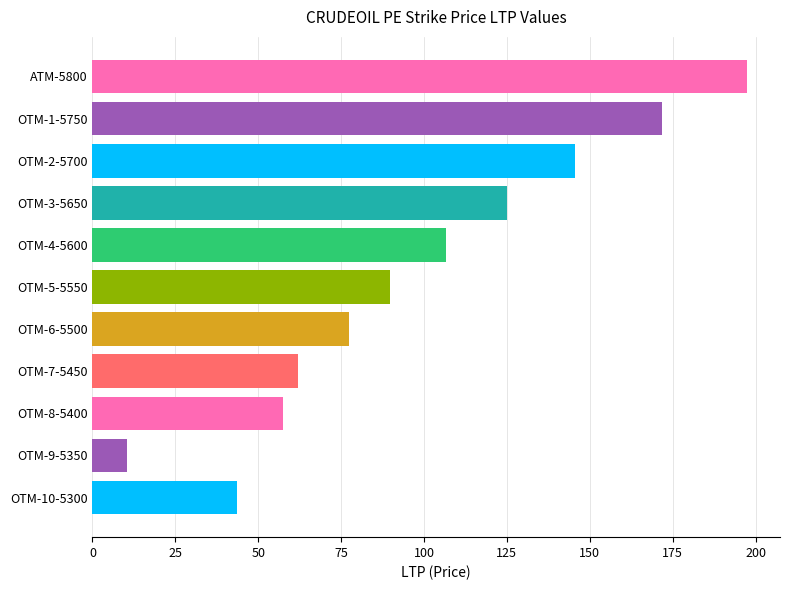

What is the change in value from OTM-1-5750 to OTM-2-5700?

-26.4